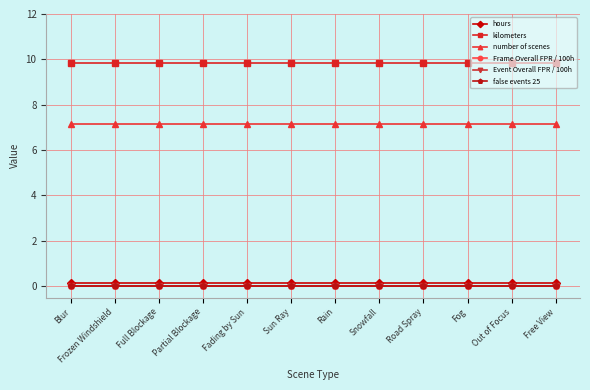

Does the chart have visible grid lines?

Yes